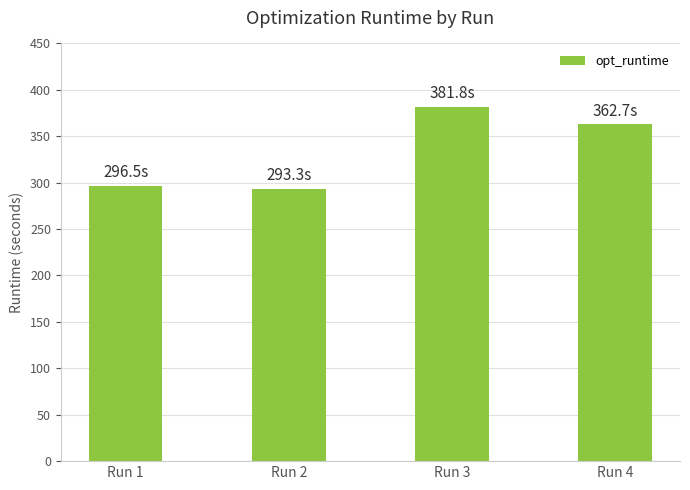

What is the value of the 2nd bar from the left?

293.3